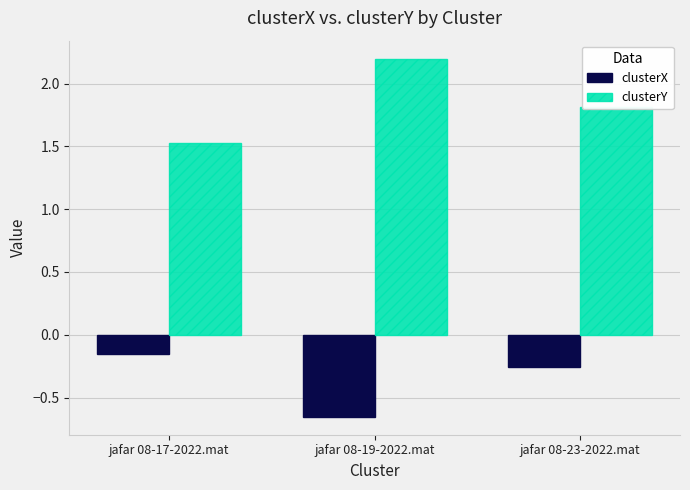

Which label corresponds to the largest value in the chart?

jafar 08-19-2022.mat